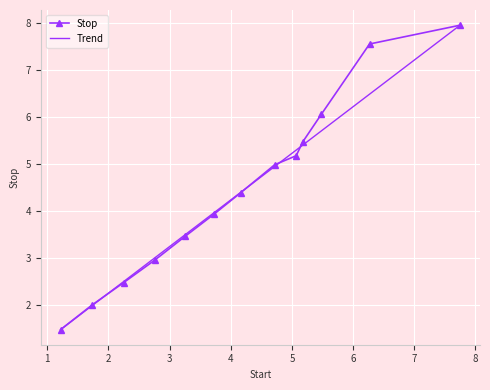

What is the average value?

4.5